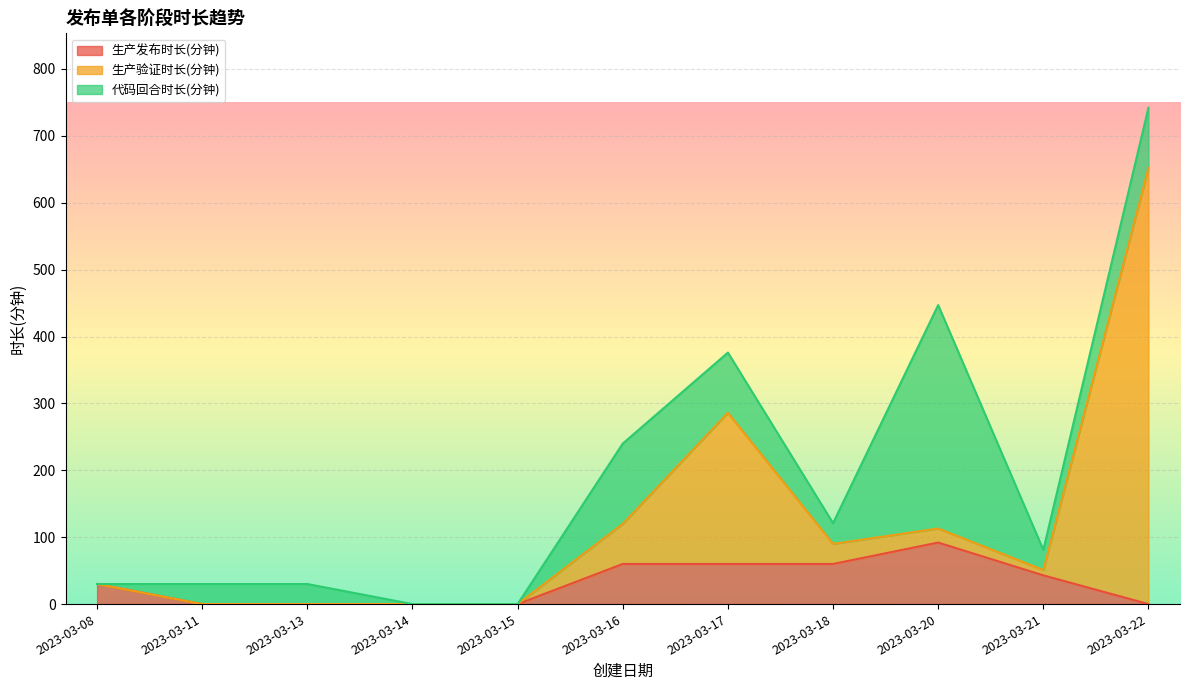

What is the total value across all series at 2023-03-21?

81